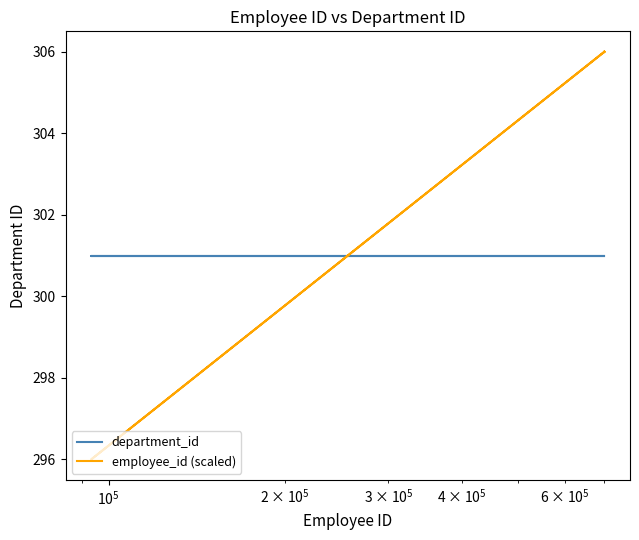

Is the value of employee_id (scaled) at 6 greater than the value of department_id at 6?

Yes